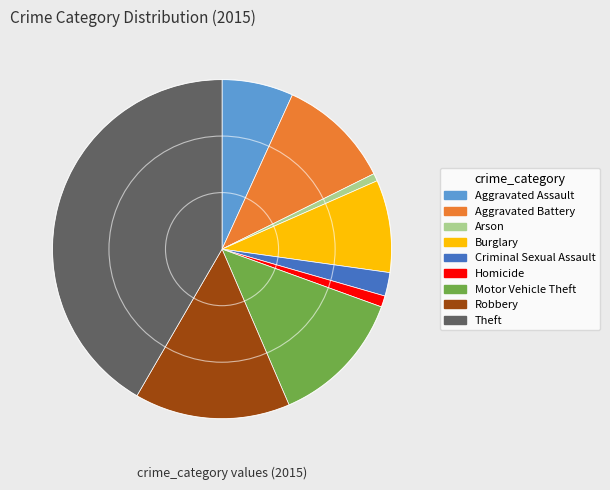

Is it true that Homicide is 11% of the pie?

False